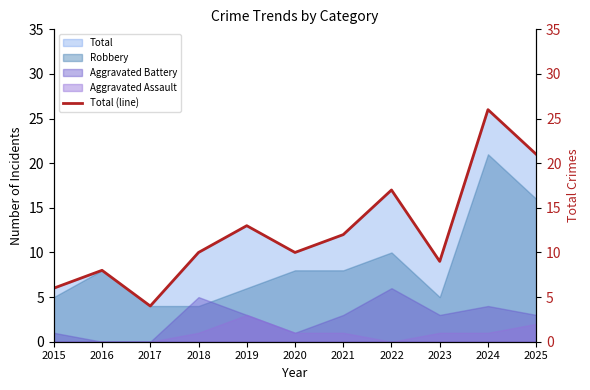

List the labels in order of value, largest first.

2024, 2025, 2022, 2019, 2021, 2018, 2020, 2023, 2016, 2015, 2017